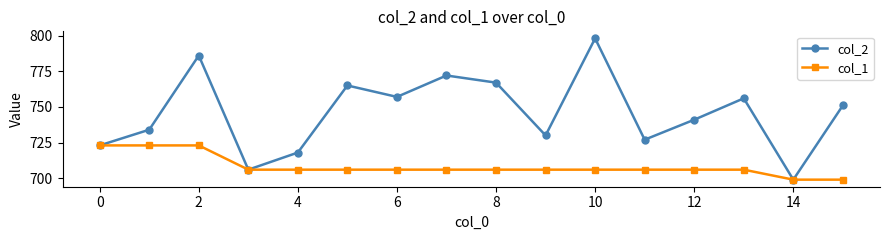

List the series in order of their overall mean, highest first.

col_2, col_1